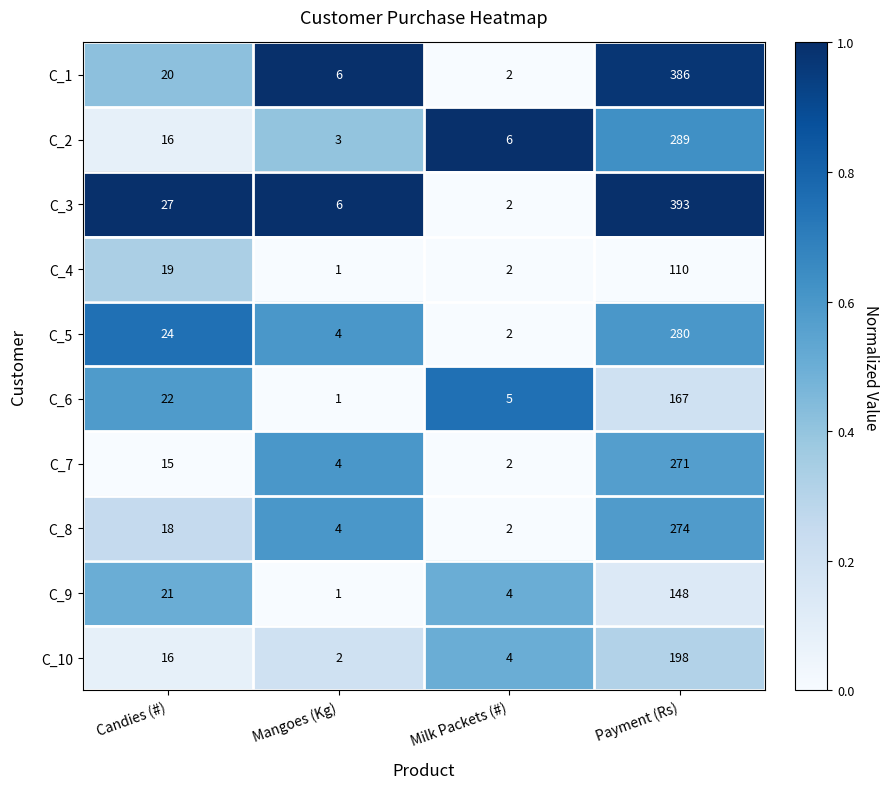

Is the value of C_8 at Mangoes (Kg) greater than the value of C_1 at Milk Packets (#)?

Yes